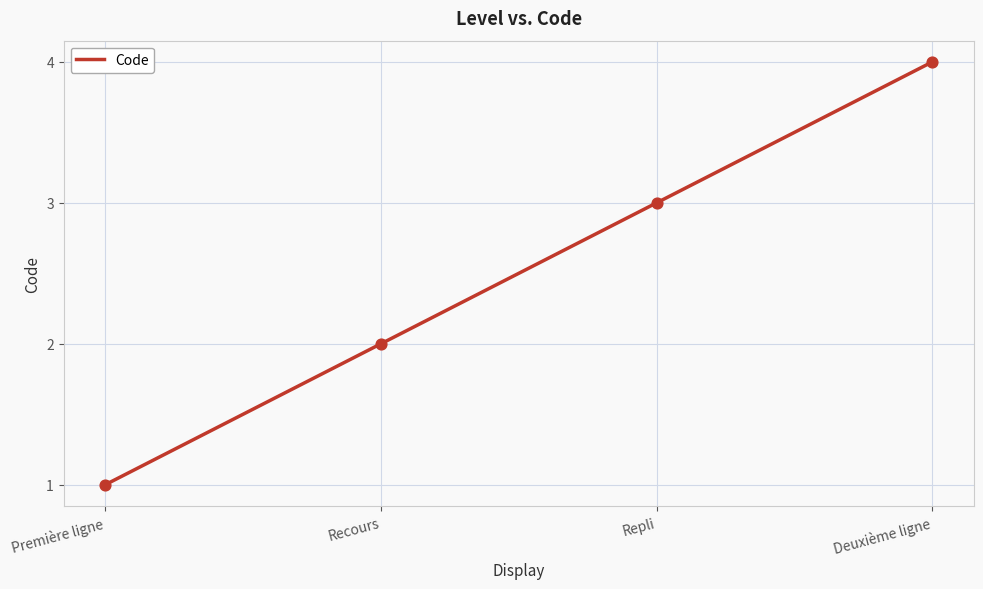

What is the change in value from Recours to Deuxième ligne?

+2